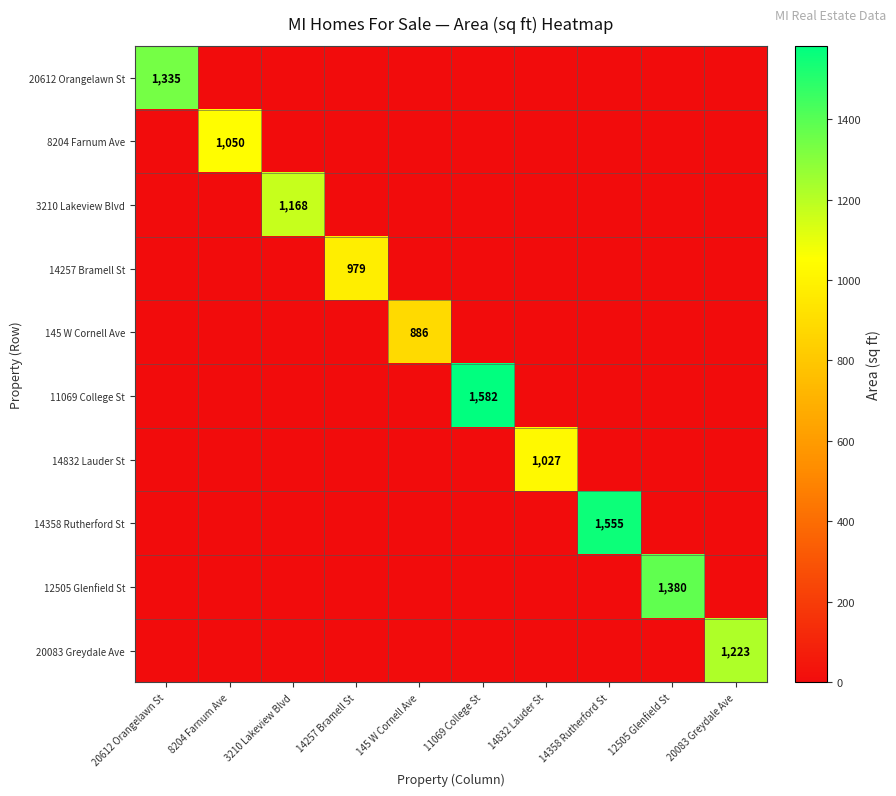

How many series are shown in this chart?

10